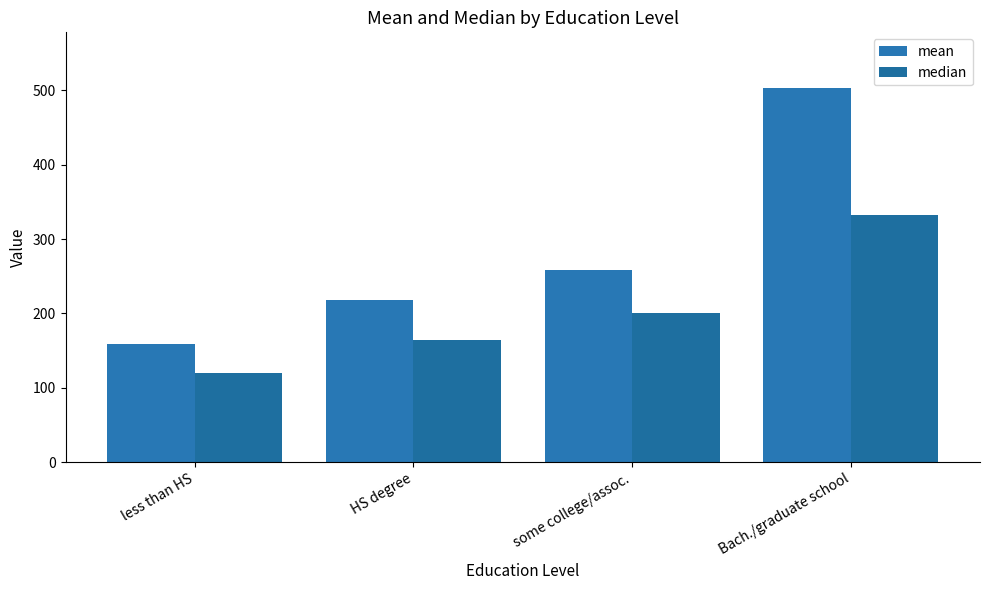

Reading left to right, list all the values displayed in this chart.

mean: 159.4	218.5	258.7	502.6
median: 120.0	164.8	200.0	332.6